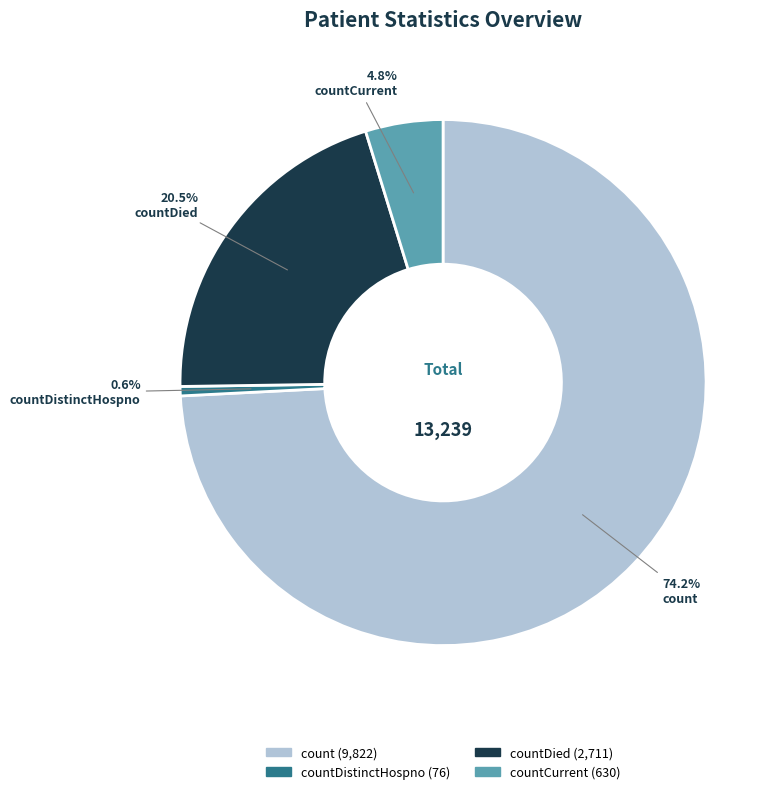

Is there any slice that represents more than half of the pie?

Yes